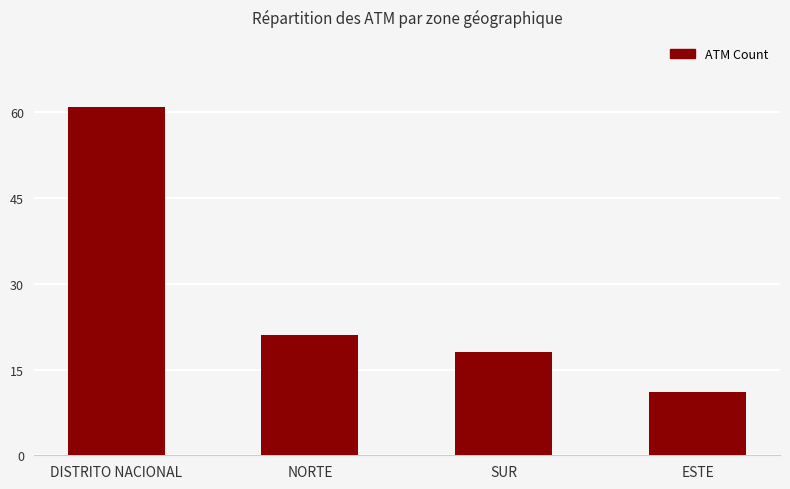

How many series are shown in this chart?

1